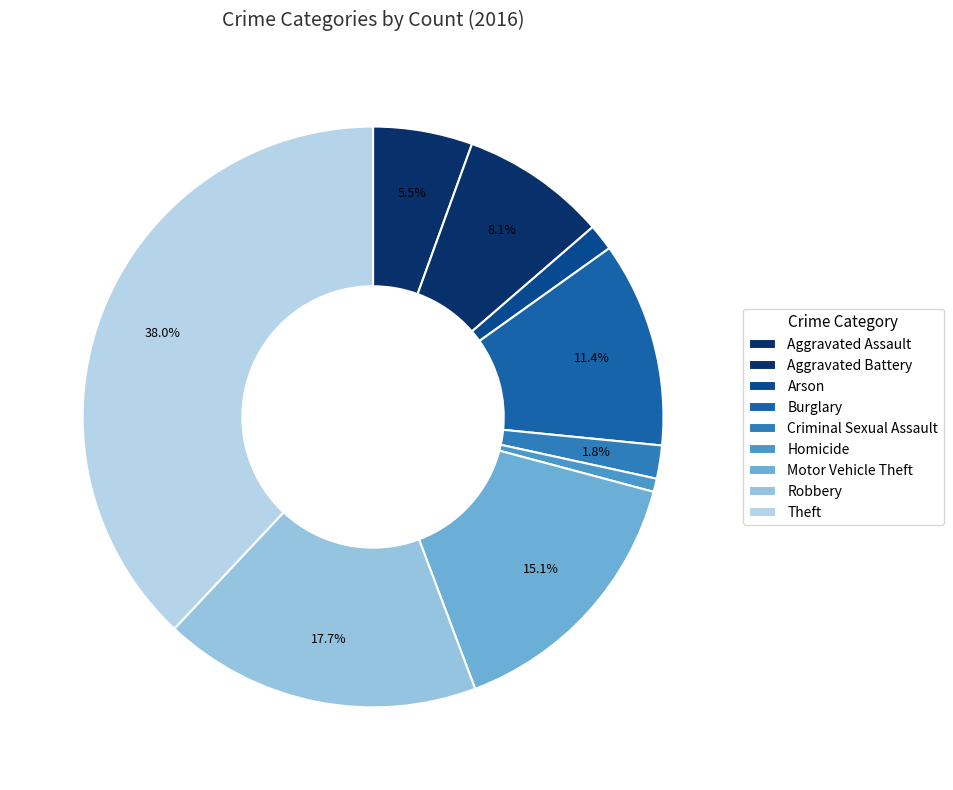

To the nearest percent, what is the difference between the largest and smallest slice percentages?

37%